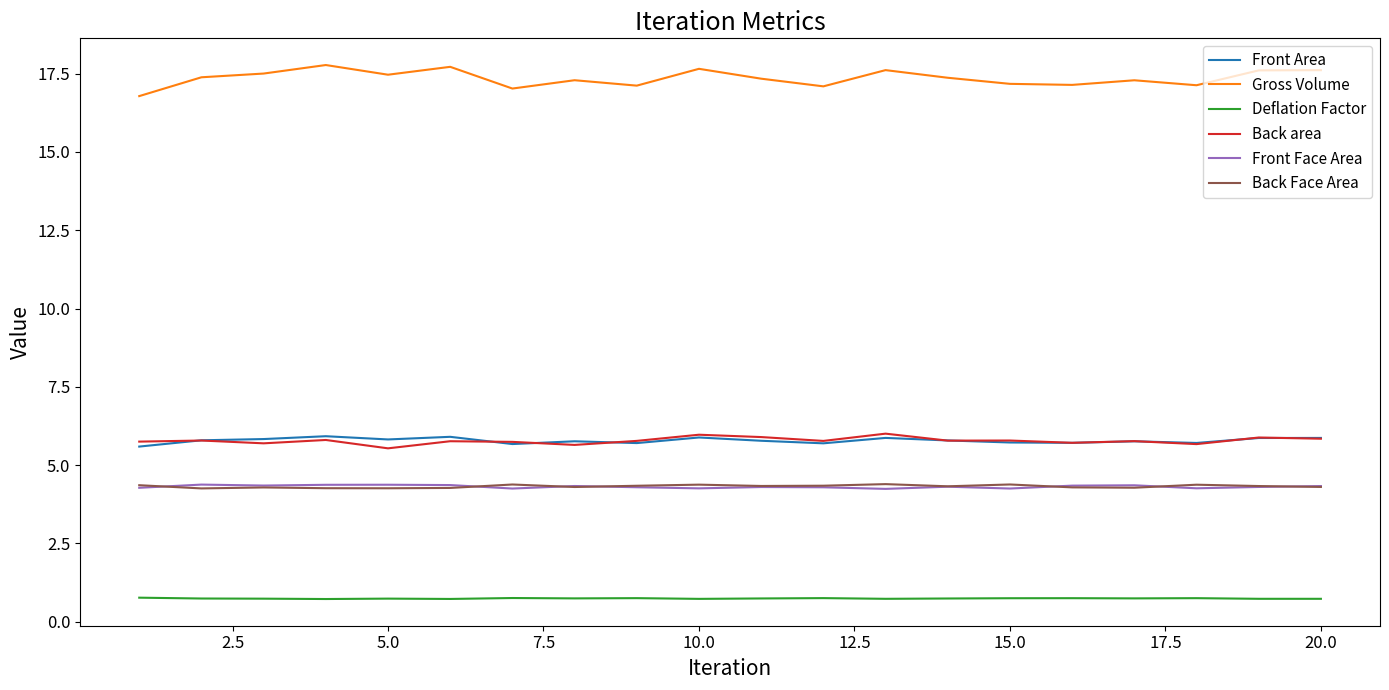

True or false: Front Face Area and Front Area cross at least once.

False